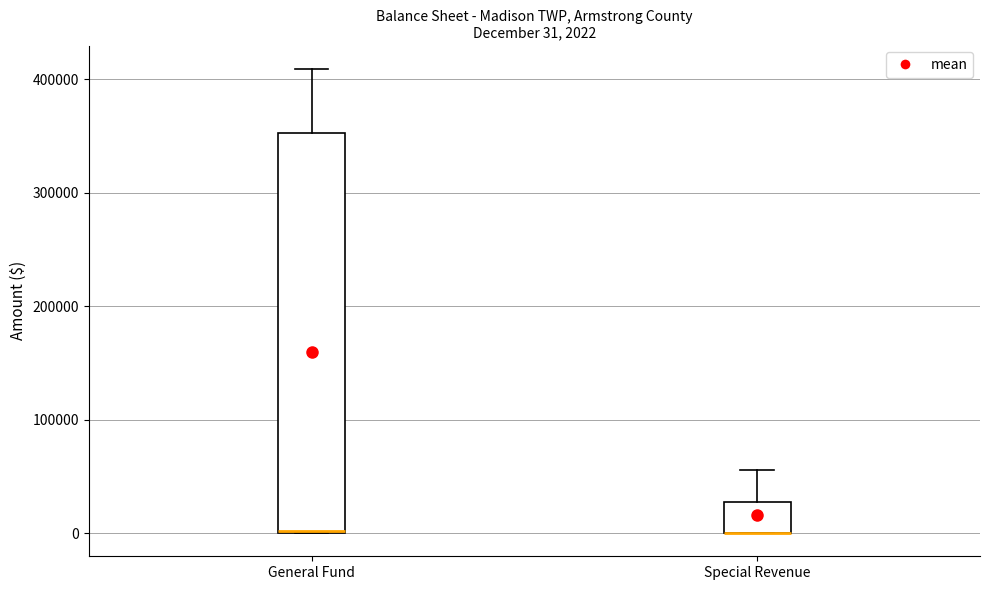

Comparing the boxes themselves (not the whiskers), which one is the tallest?

General Fund